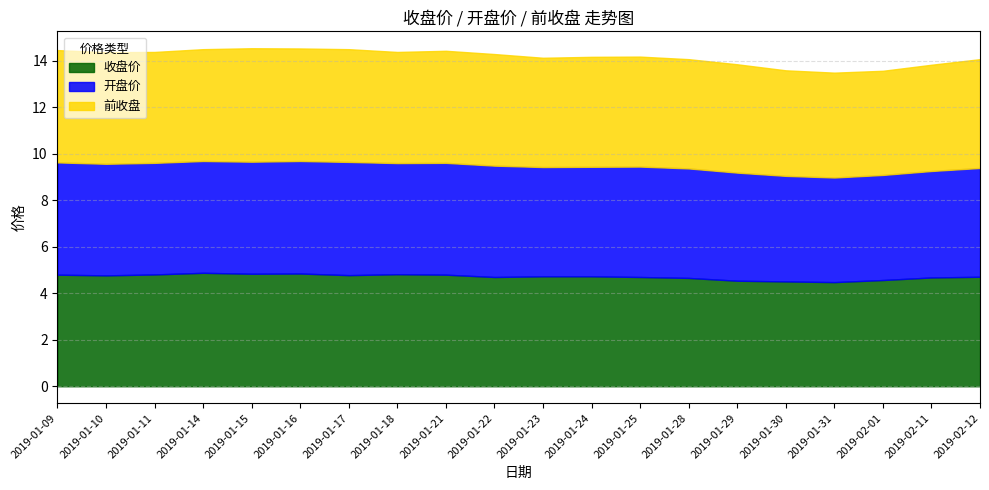

Reading left to right, extract all data points from this chart.

收盘价: 4.8	4.8	4.8	4.9	4.8	4.8	4.8	4.8	4.8	4.7	4.7	4.7	4.7	4.7	4.5	4.5	4.5	4.6	4.7	4.7
开盘价: 4.8	4.8	4.8	4.8	4.8	4.8	4.9	4.8	4.8	4.8	4.7	4.7	4.8	4.7	4.7	4.5	4.5	4.5	4.6	4.7
前收盘: 4.8	4.8	4.8	4.8	4.9	4.8	4.8	4.8	4.8	4.8	4.7	4.7	4.7	4.7	4.7	4.5	4.5	4.5	4.6	4.7